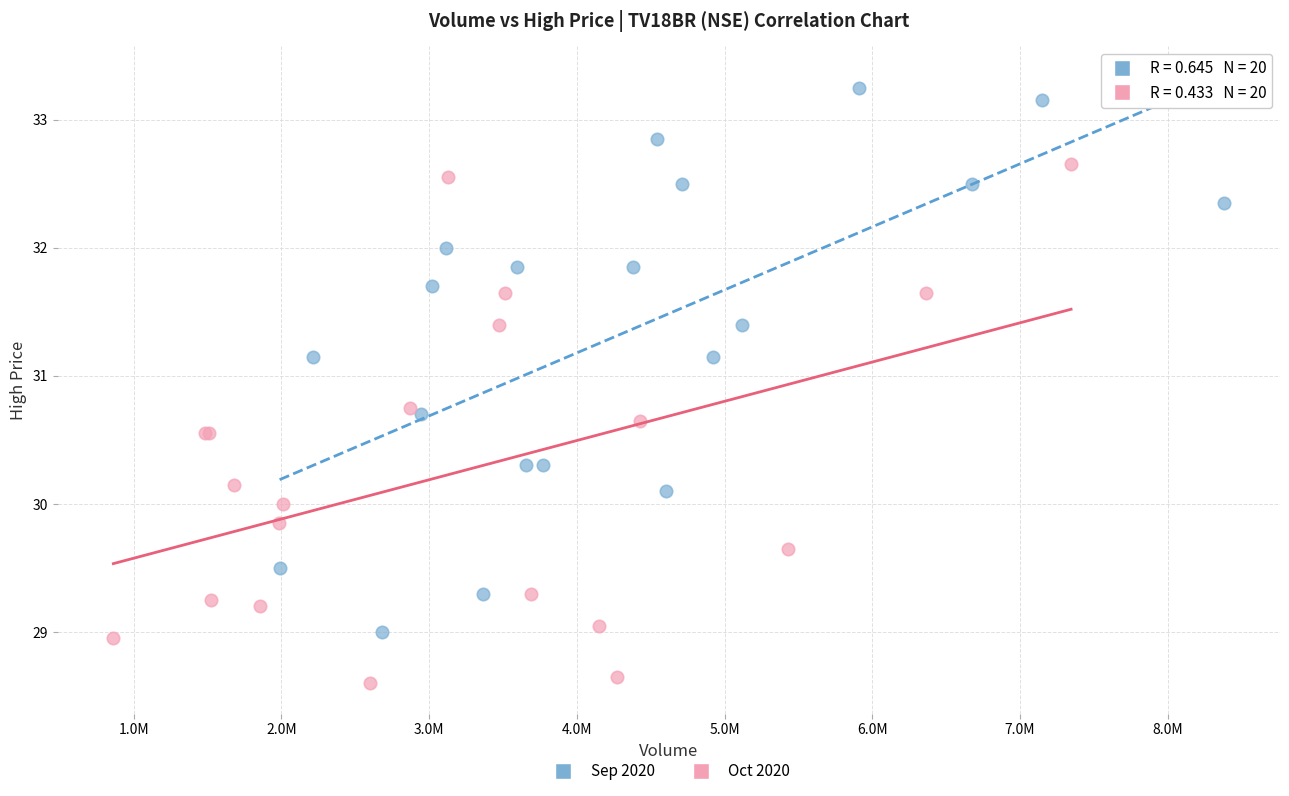

Which series contains the highest Y value?

Sep 2020